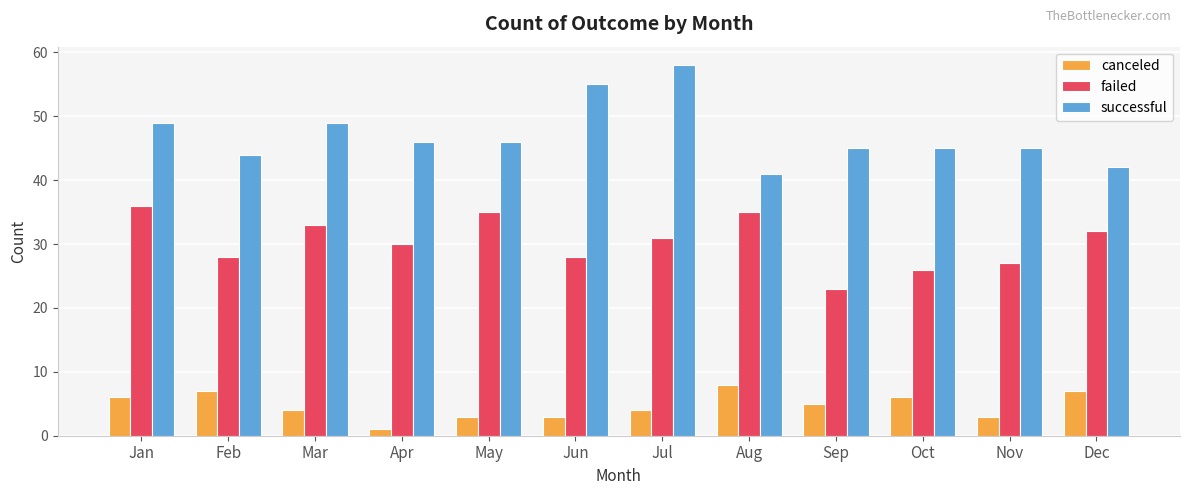

What is the difference between the maximum and second lowest values in the failed series?

10